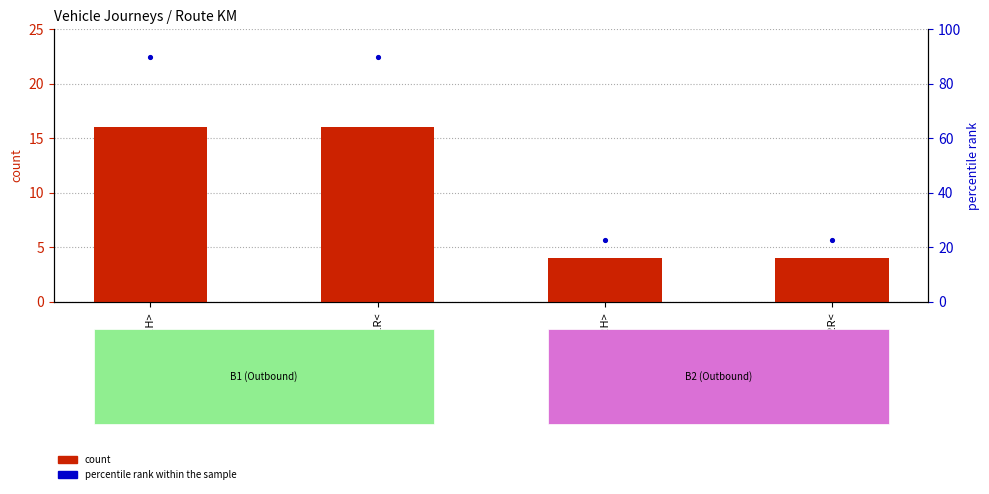

Which series reaches the minimum Y coordinate?

count